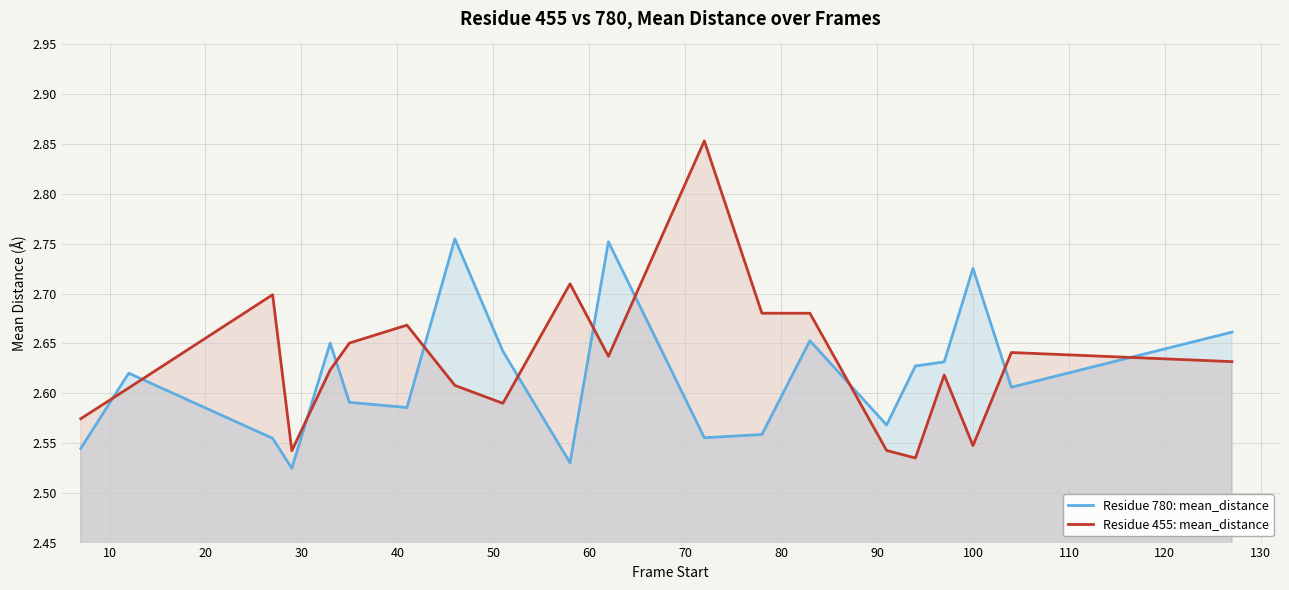

What is the average value of the Residue 455: mean_distance series?

2.6